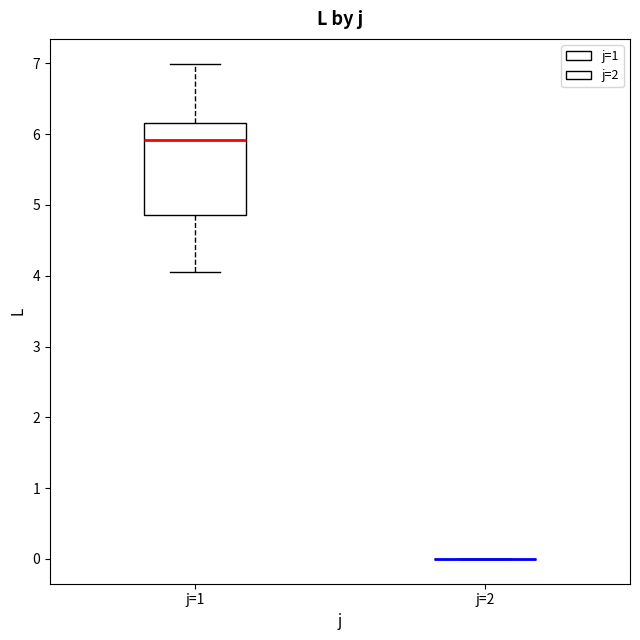

Which box is the tallest, from its lower edge to its upper edge?

j=1